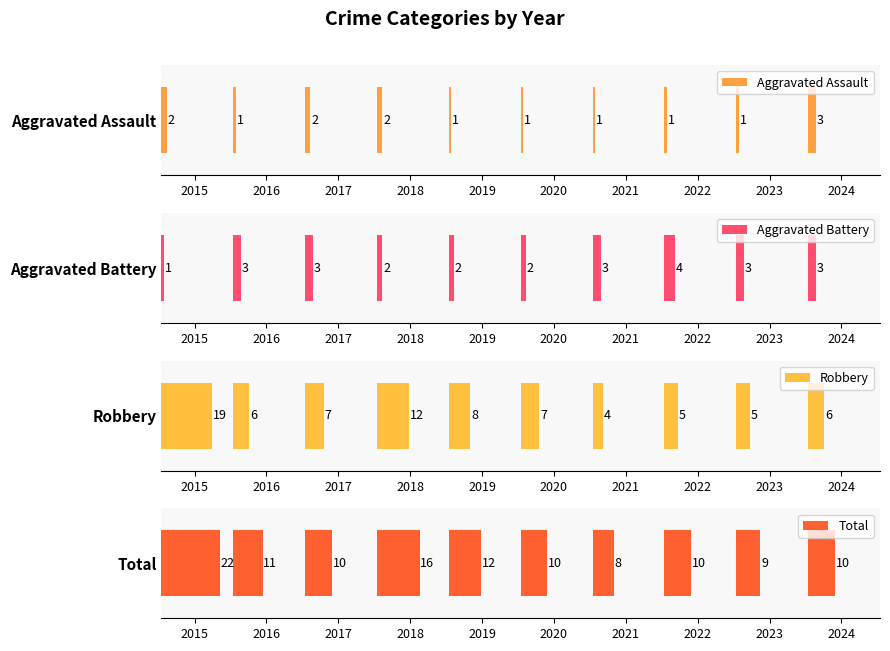

Are the bars horizontal?

Yes